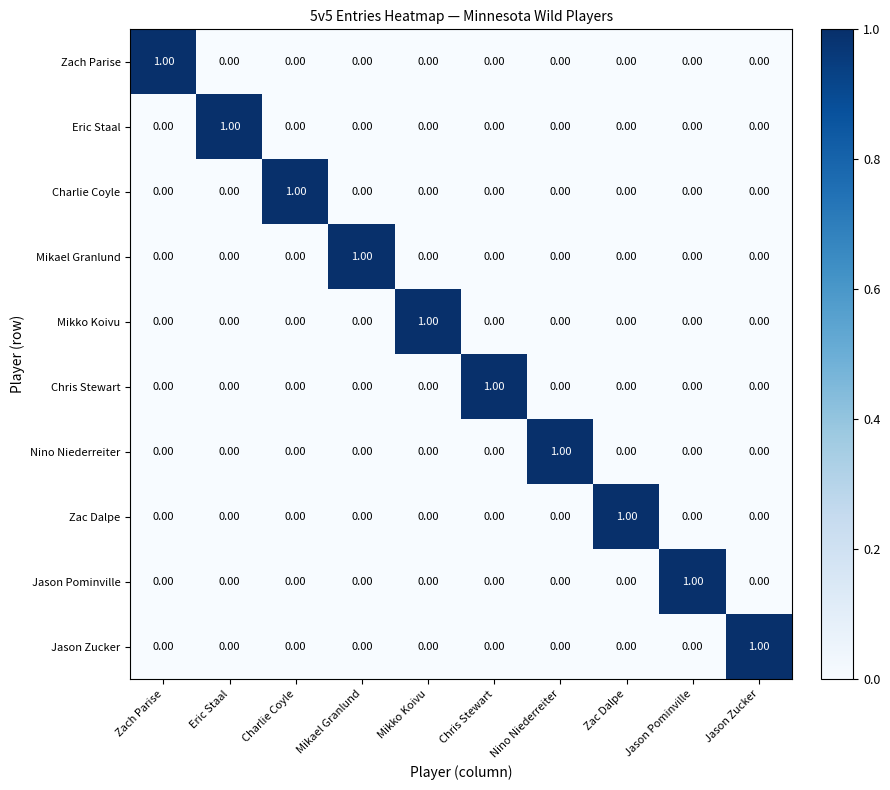

Is the value of Jason Pominville at Mikko Koivu greater than the value of Zac Dalpe at Zac Dalpe?

No